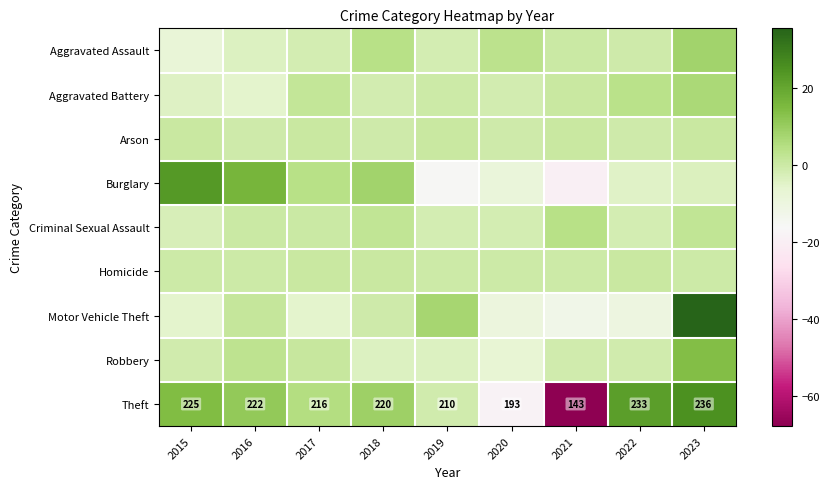

The value of Homicide at 2022 is 0.7. True or false?

True